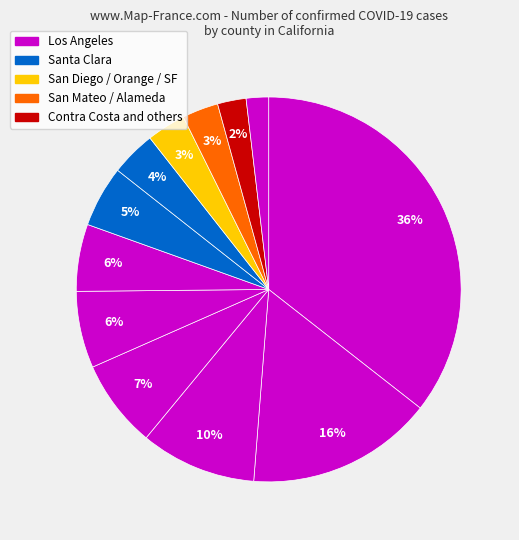

Is there a majority slice in this chart?

No